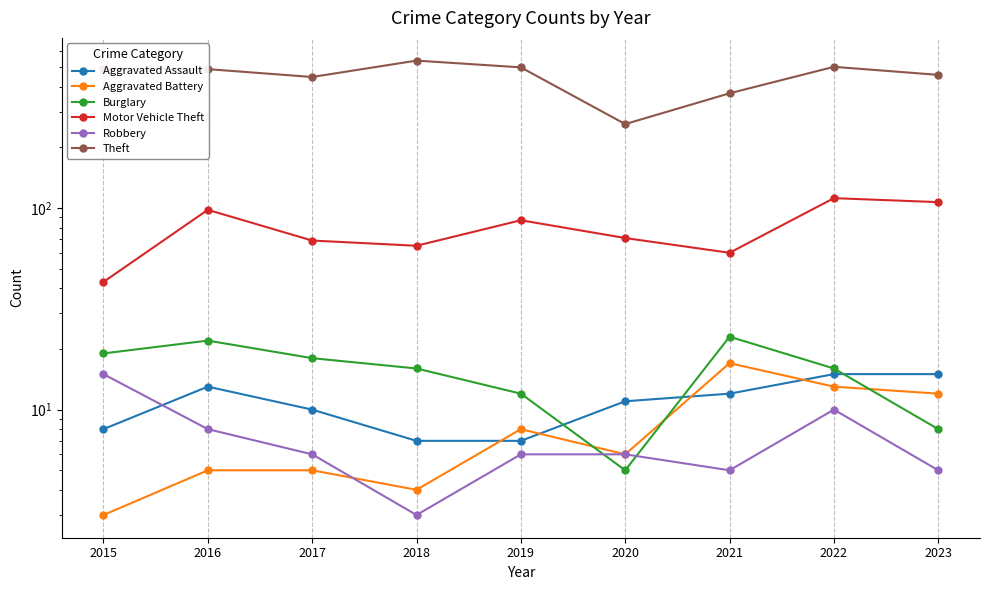

What is the value of the Theft point at the 1st from the left?

491